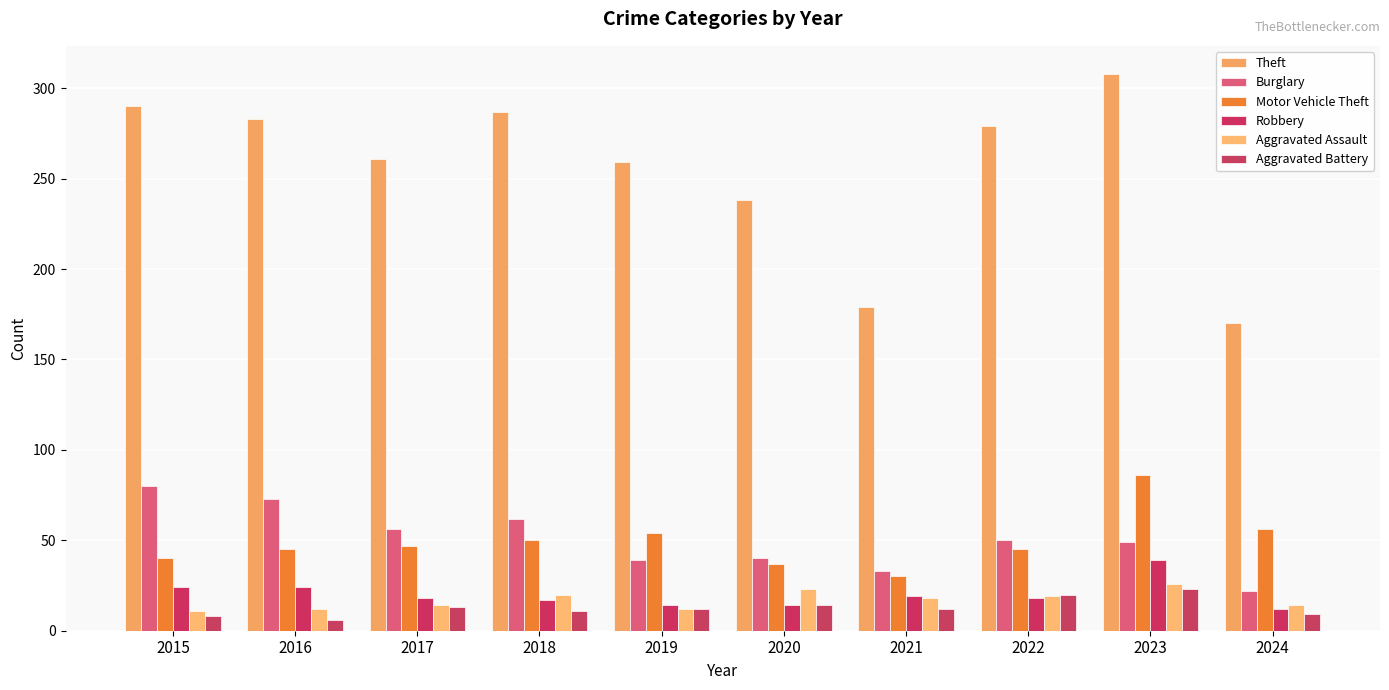

Does the chart contain stacked bars?

No